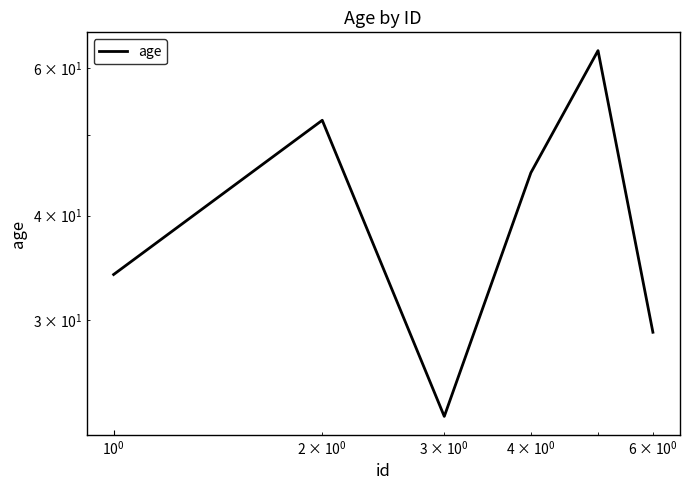

Is it true that the value at 5 is 11?

False